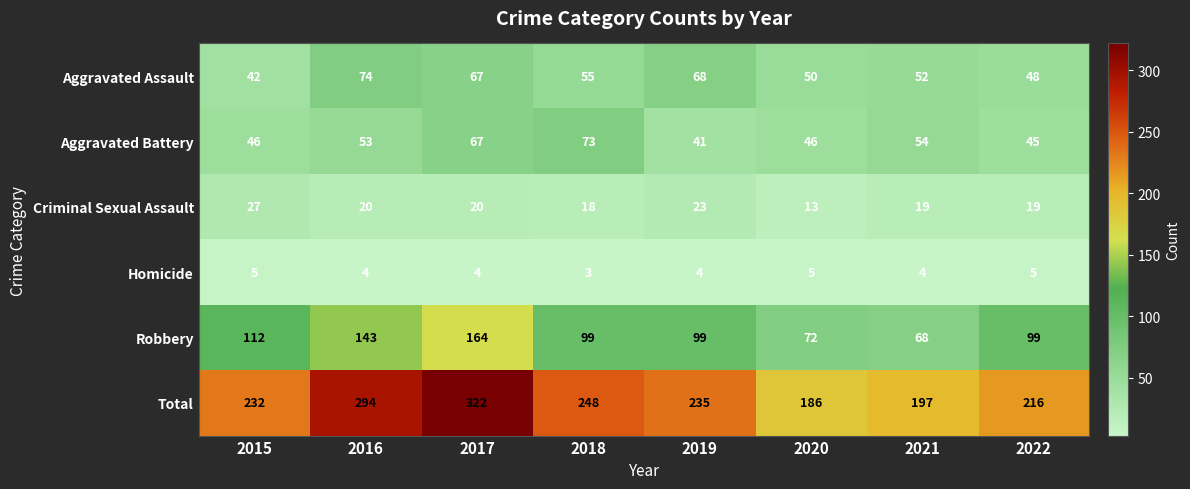

At which label is Aggravated Battery closest to 57?

2021